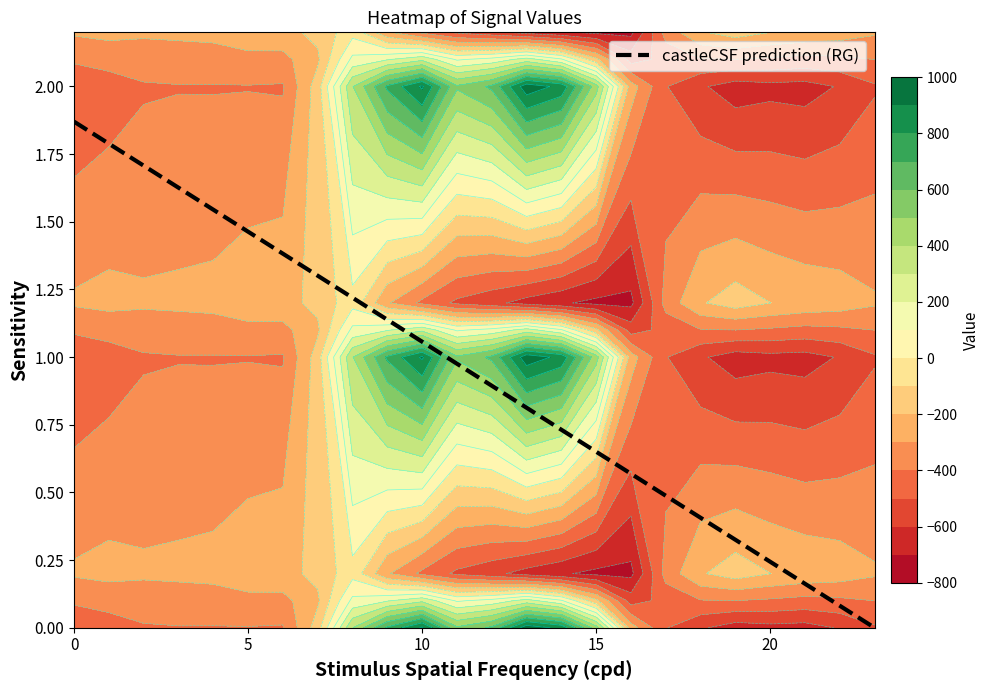

The value of 1.0 at 16 is -103.3. True or false?

False